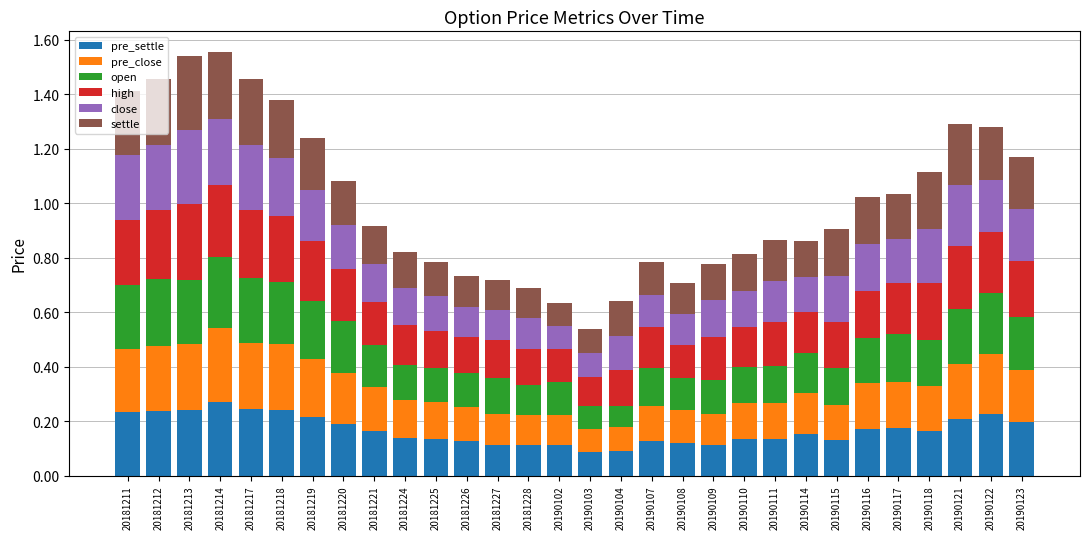

What are all the series names shown in the legend?

pre_settle, pre_close, open, high, close, settle